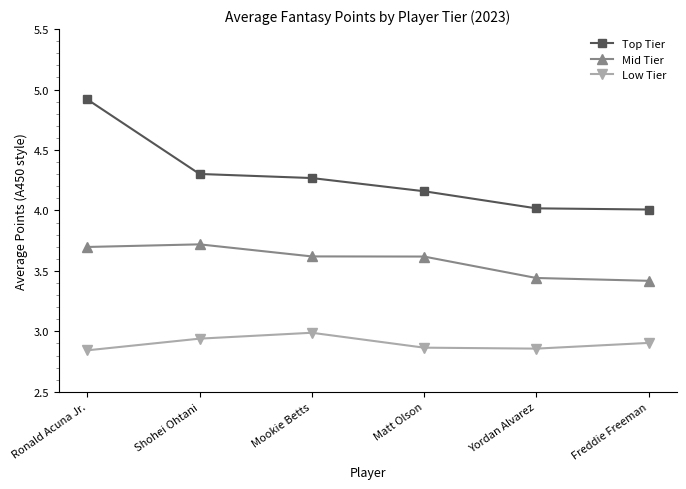

Is this an area chart (filled region under the line)?

No